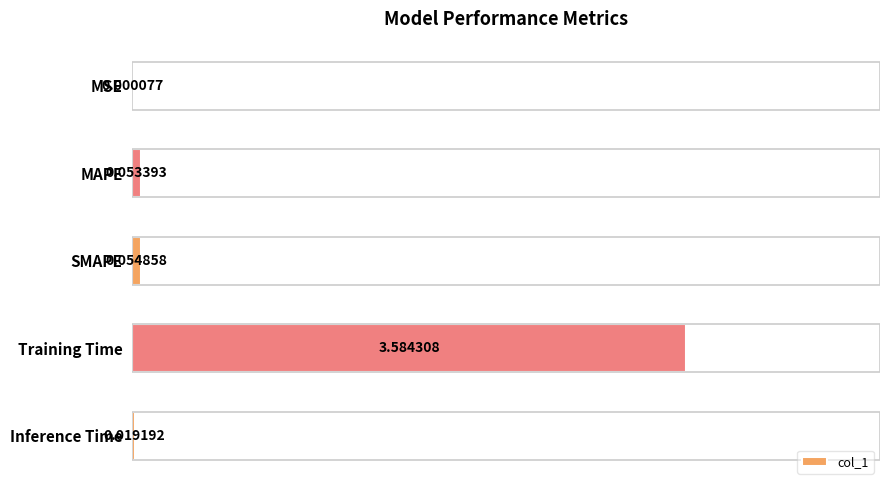

How many categories are shown in the chart?

5